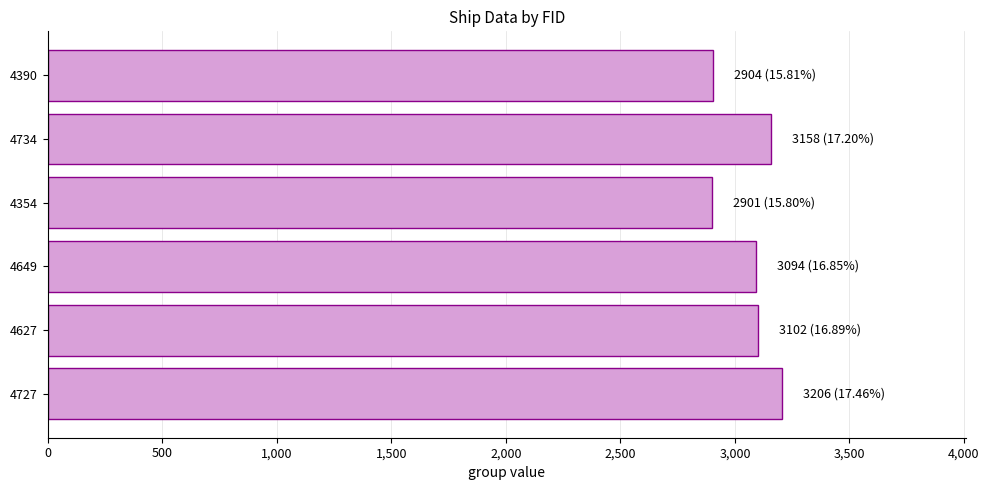

Are the bars horizontal?

Yes